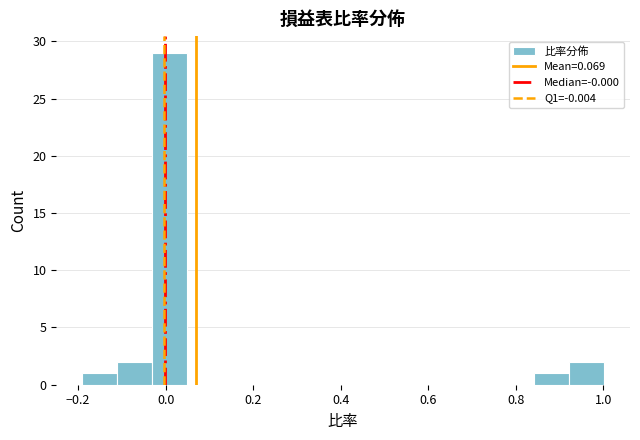

Read against the x-axis, roughly where is the centre of the tallest bar?

0.00